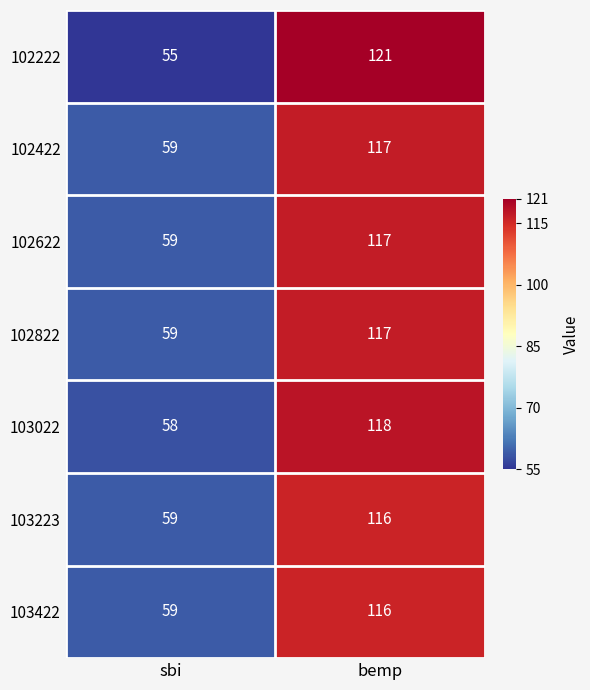

List the labels in order of 103422 value, smallest first.

sbi, bemp